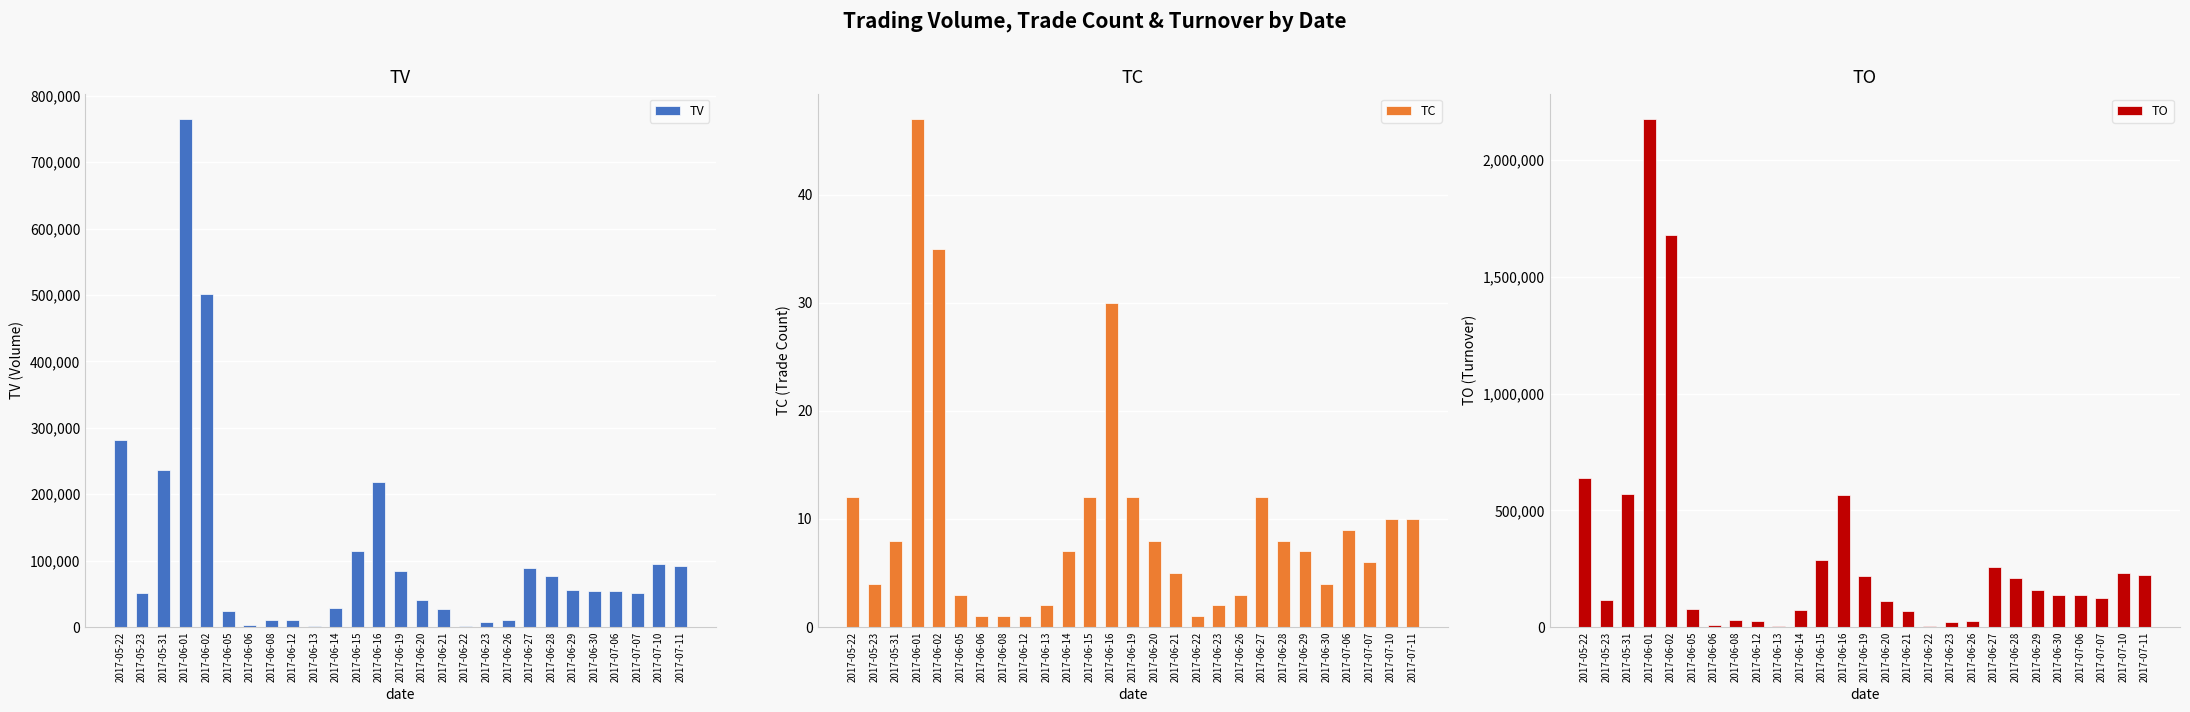

Reading left to right, list all the values displayed in this chart.

TV: 2017-05-22=281000	2017-05-23=52000	2017-05-31=237000	2017-06-01=765000	2017-06-02=501000	2017-06-05=24000	2017-06-06=3000	2017-06-08=10000	2017-06-12=10000	2017-06-13=2000	2017-06-14=29000	2017-06-15=114000	2017-06-16=218000	2017-06-19=84000	2017-06-20=41000	2017-06-21=27000	2017-06-22=2000	2017-06-23=8000	2017-06-26=11000	2017-06-27=89000	2017-06-28=77000	2017-06-29=56000	2017-06-30=55000	2017-07-06=54000	2017-07-07=52000	2017-07-10=95000	2017-07-11=92000
TC: 2017-05-22=12	2017-05-23=4	2017-05-31=8	2017-06-01=47	2017-06-02=35	2017-06-05=3	2017-06-06=1	2017-06-08=1	2017-06-12=1	2017-06-13=2	2017-06-14=7	2017-06-15=12	2017-06-16=30	2017-06-19=12	2017-06-20=8	2017-06-21=5	2017-06-22=1	2017-06-23=2	2017-06-26=3	2017-06-27=12	2017-06-28=8	2017-06-29=7	2017-06-30=4	2017-07-06=9	2017-07-07=6	2017-07-10=10	2017-07-11=10
TO: 2017-05-22=637610	2017-05-23=115620	2017-05-31=570170	2017-06-01=2175780	2017-06-02=1680260	2017-06-05=77720	2017-06-06=9570	2017-06-08=30800	2017-06-12=25600	2017-06-13=5060	2017-06-14=72350	2017-06-15=288390	2017-06-16=563960	2017-06-19=217180	2017-06-20=111120	2017-06-21=68720	2017-06-22=5280	2017-06-23=20120	2017-06-26=28190	2017-06-27=258190	2017-06-28=209510	2017-06-29=159090	2017-06-30=137970	2017-07-06=139170	2017-07-07=126330	2017-07-10=231860	2017-07-11=222320